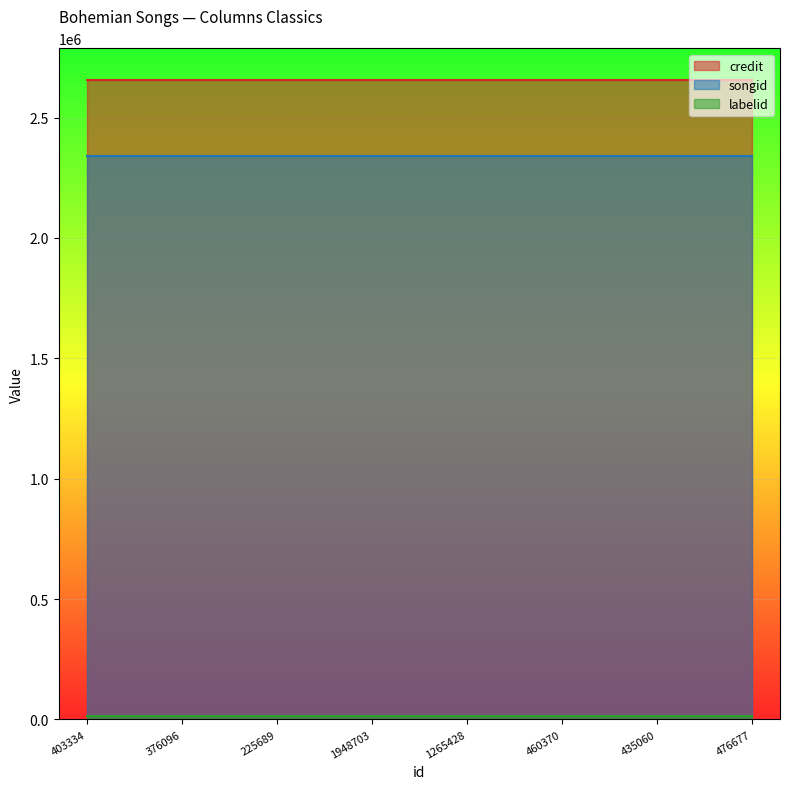

True or false: songid and labelid intersect in this chart.

False